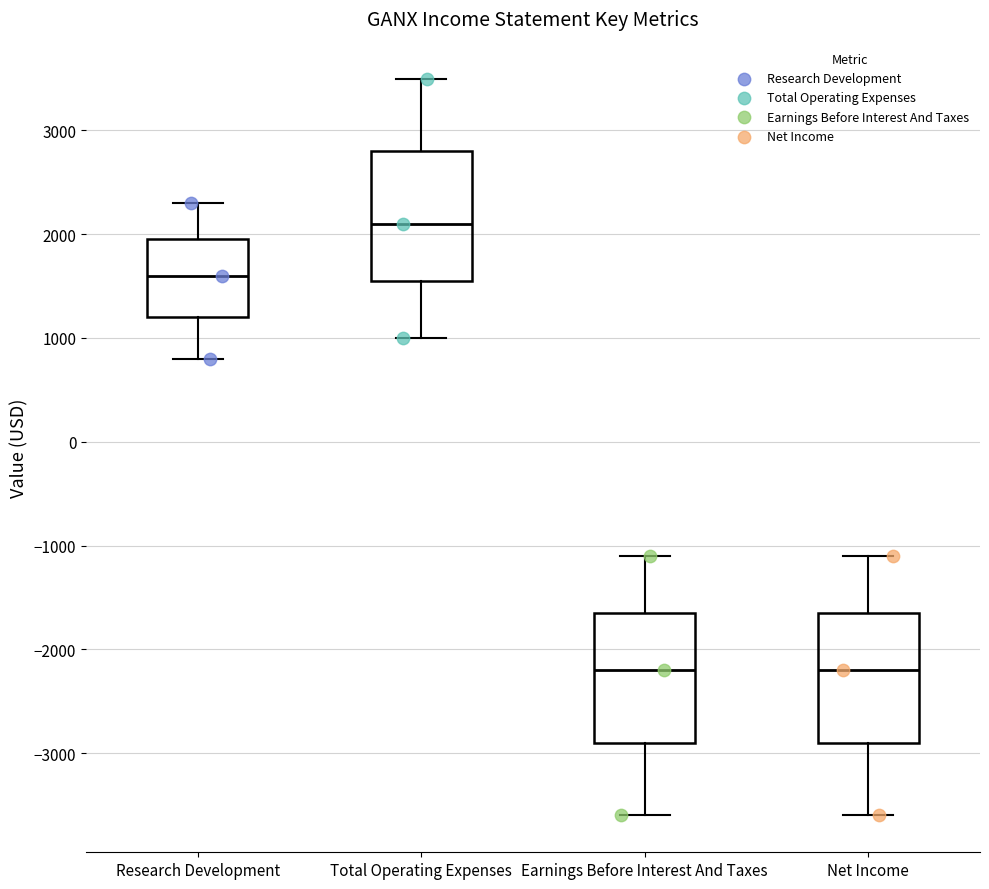

Reading left to right, read every box against the y-axis: the position of its median line, the range the box covers, and the ends of its whiskers. The values are not printed on the chart, so give them approximately, as read against the axis.

Research Development: median 1600, box 1200 to 2000, whiskers 800 to 2300
Total Operating Expenses: median 2100, box 1600 to 2800, whiskers 1000 to 3500
Earnings Before Interest And Taxes: median -2200, box -2900 to -1600, whiskers -3600 to -1100
Net Income: median -2200, box -2900 to -1600, whiskers -3600 to -1100